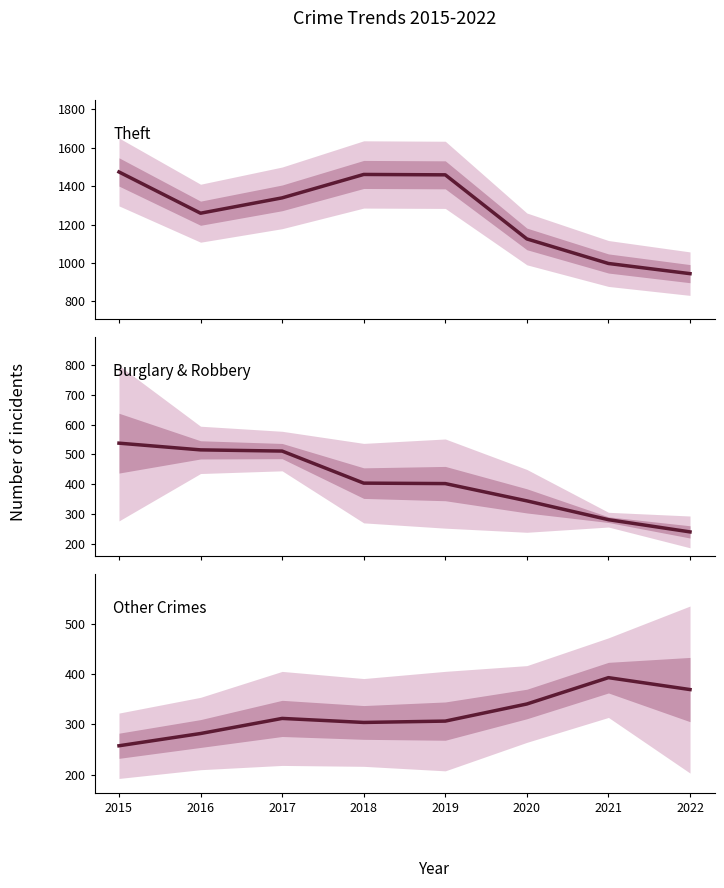

What is the difference between the second highest and minimum values in the Other Crimes series?

111.7